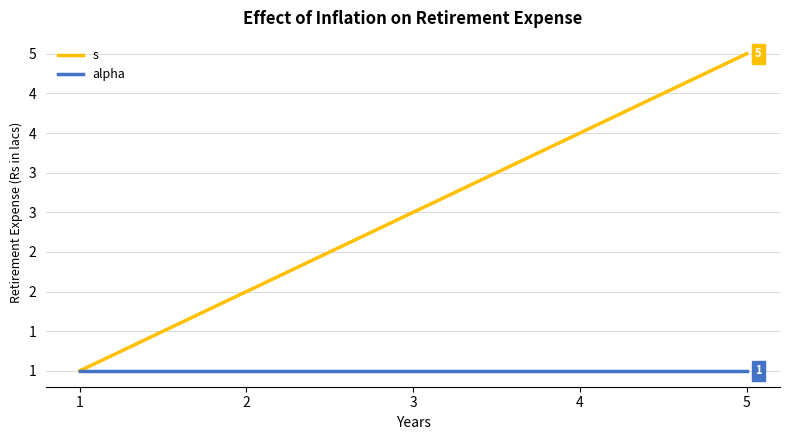

What is the difference between the s values at 5 and 2?

3